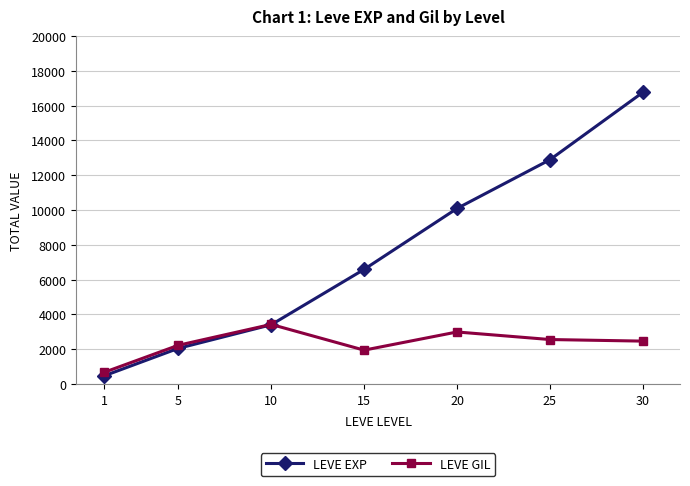

What is the total value across all series at 20?

13084